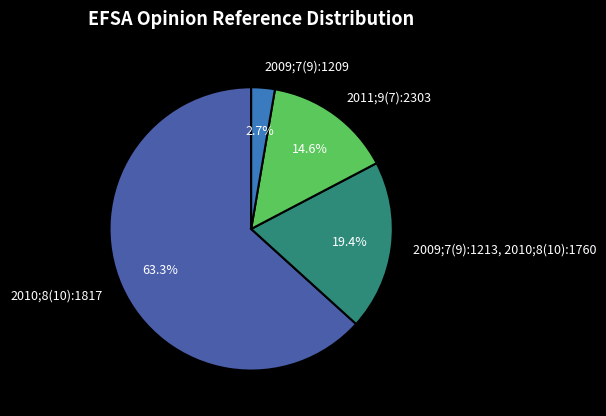

To the nearest percent, what is the average slice percentage?

25%